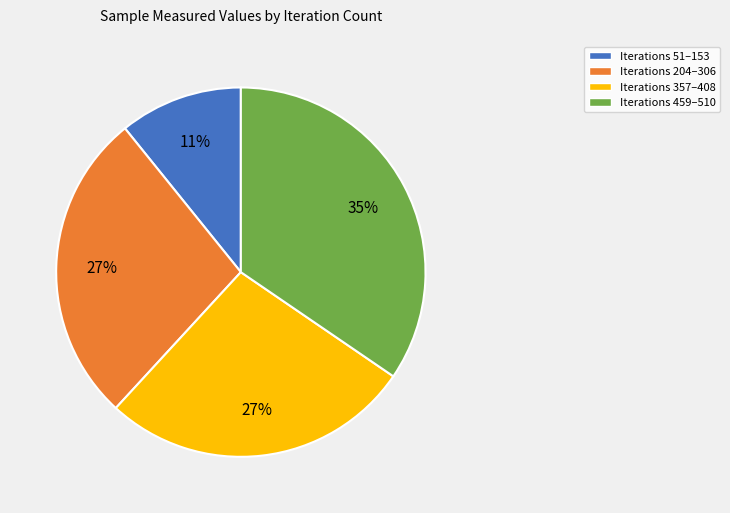

Is there any slice that represents more than half of the pie?

No